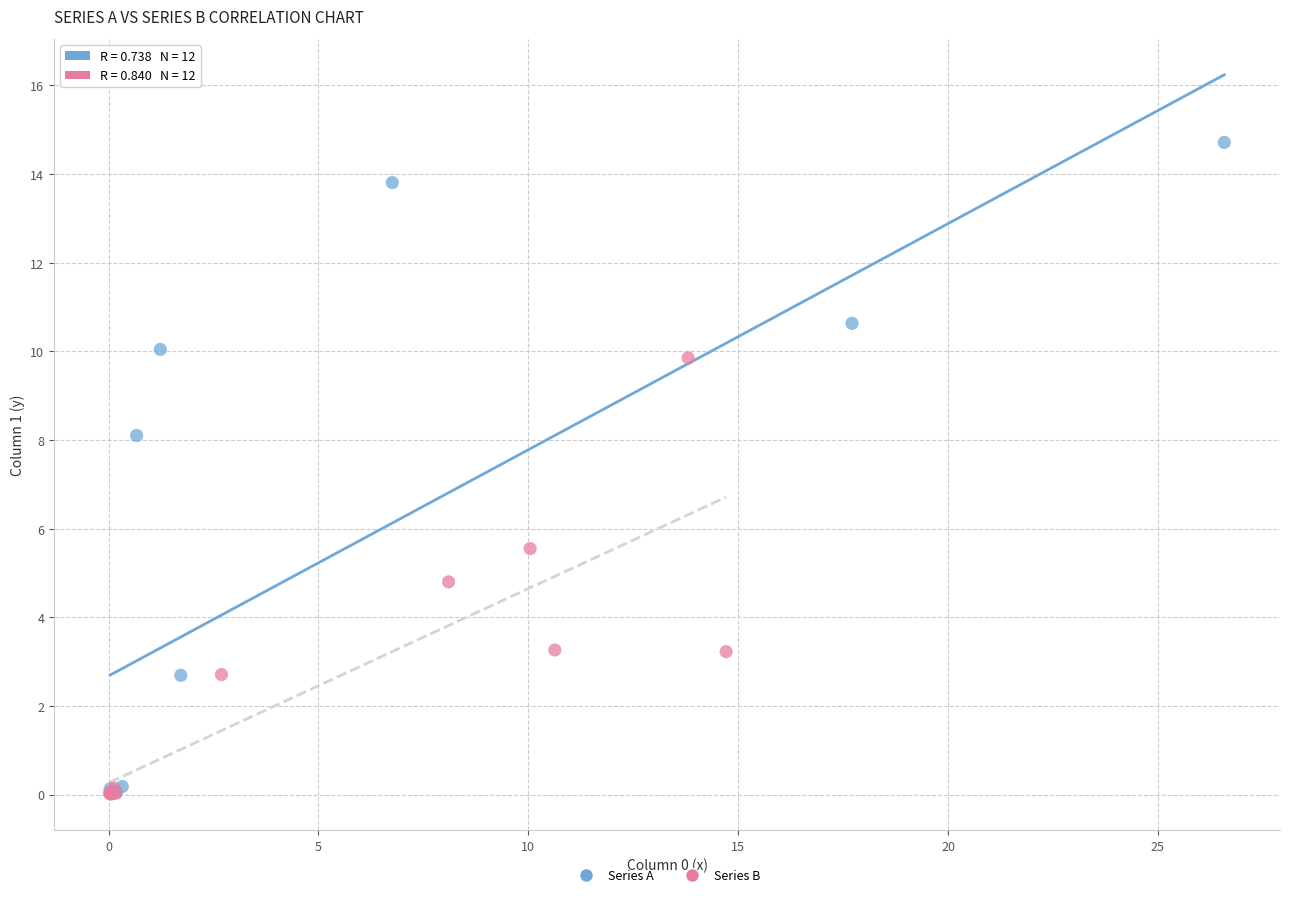

What are all the series names shown in the legend?

Series A, Series B